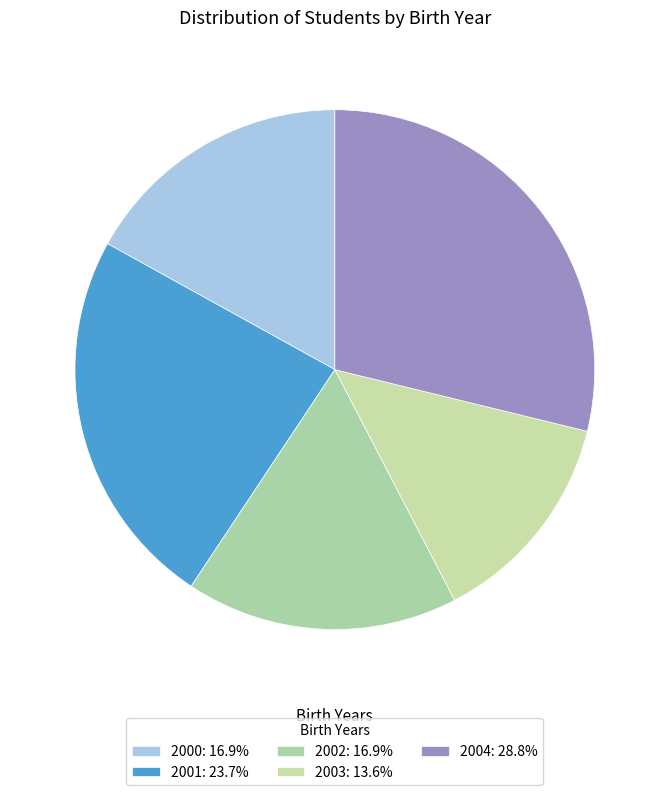

Does 2002 account for over 50% of the chart?

No